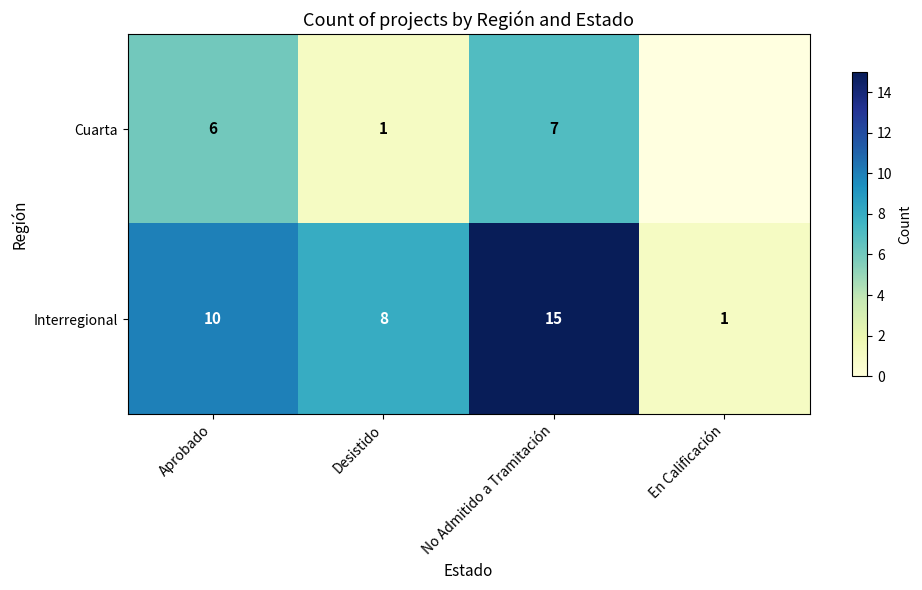

What is the total value across all series at No Admitido a Tramitación?

22